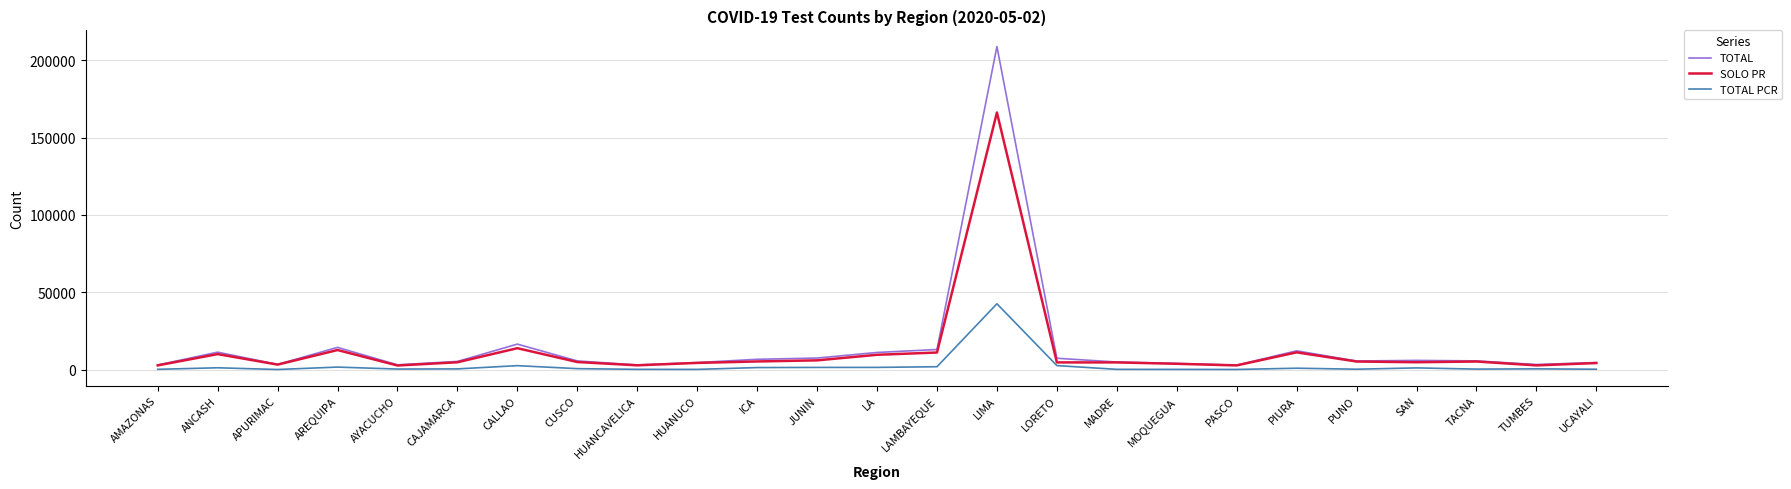

At which category is the sum across all series the highest?

LIMA